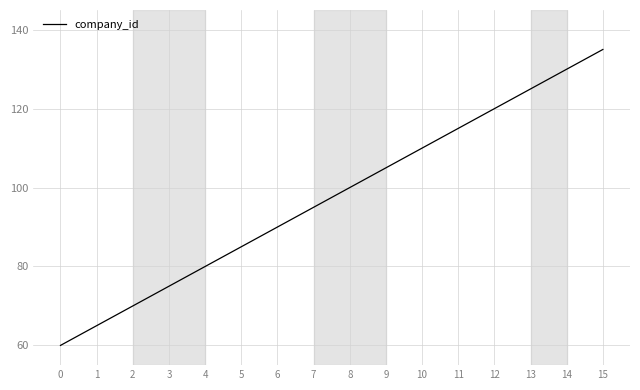

What is the average value?

98